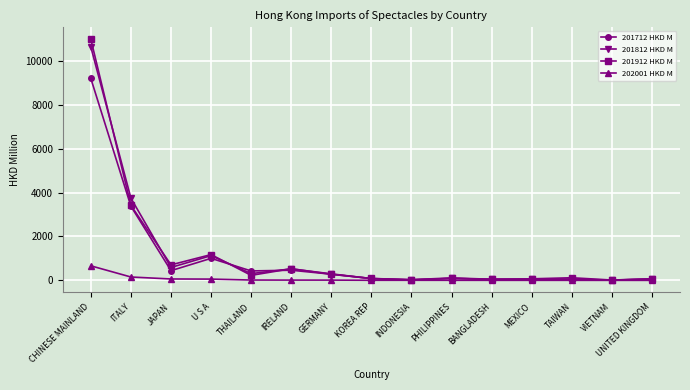

What is the label of the 15th point from the right?

CHINESE MAINLAND